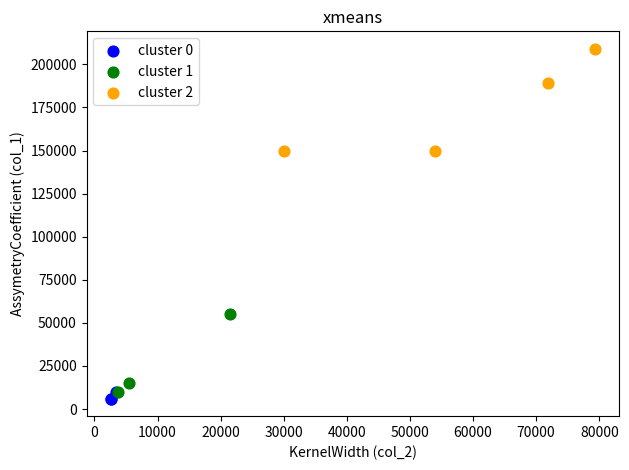

Which series has the largest Y range (max minus min)?

cluster 2